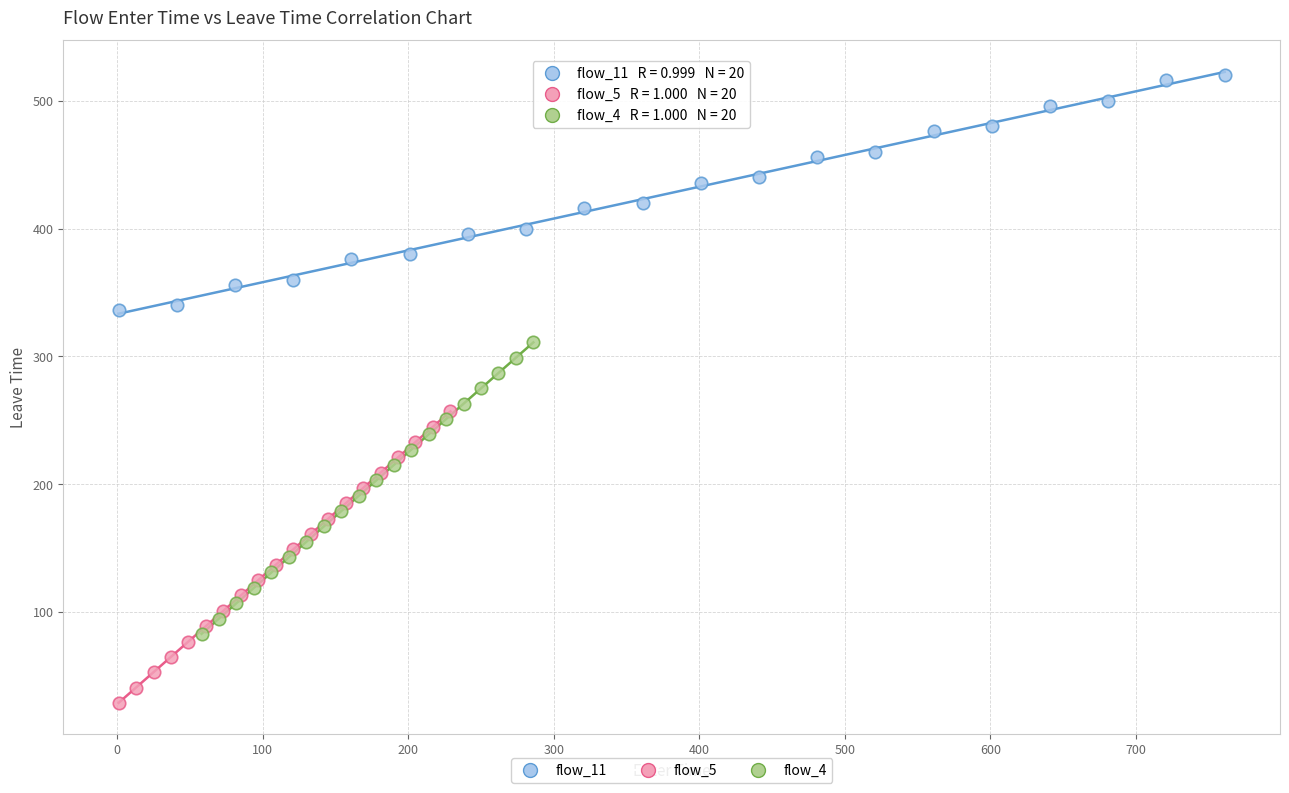

What are all the series names shown in the legend?

flow_11, flow_5, flow_4